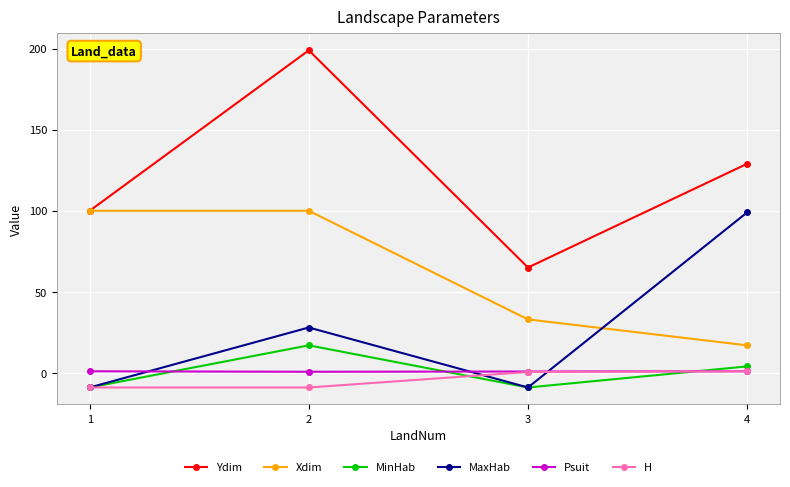

Where does the Ydim series first go above 129?

2